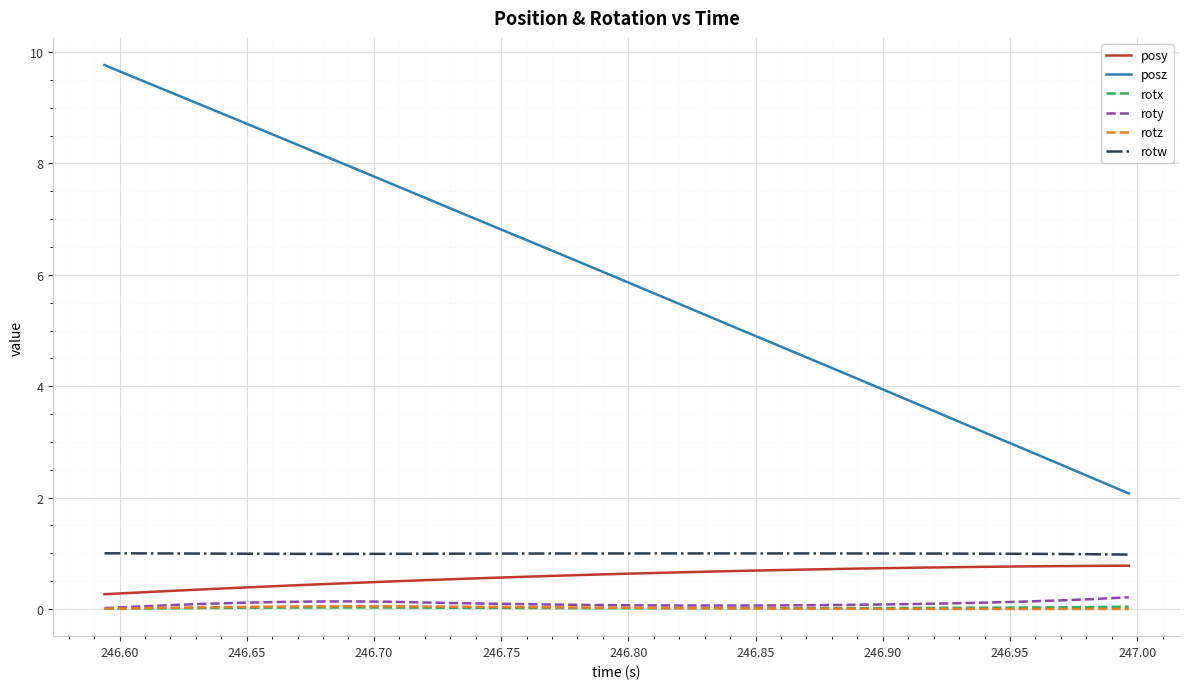

Which series has the widest spread of values?

posz